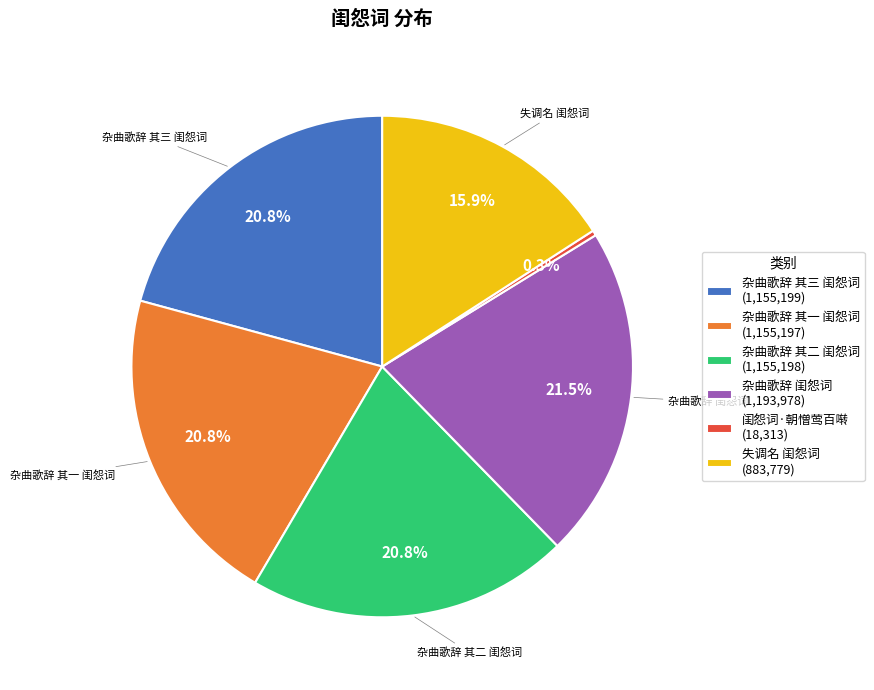

To the nearest percent, what is the difference between the largest and smallest slice percentages?

21%